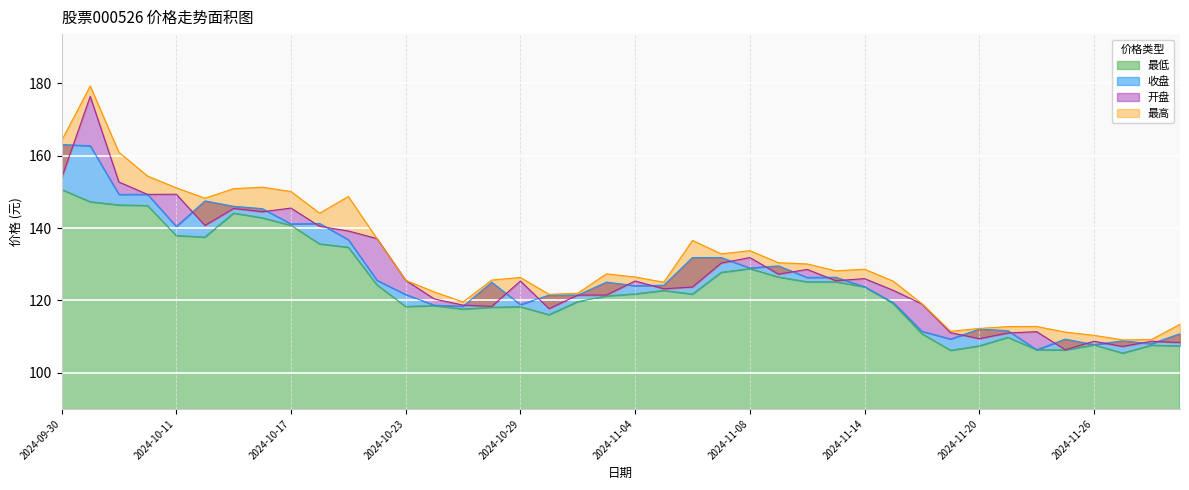

What are all the series names shown in the legend?

收盘, 开盘, 最高, 最低